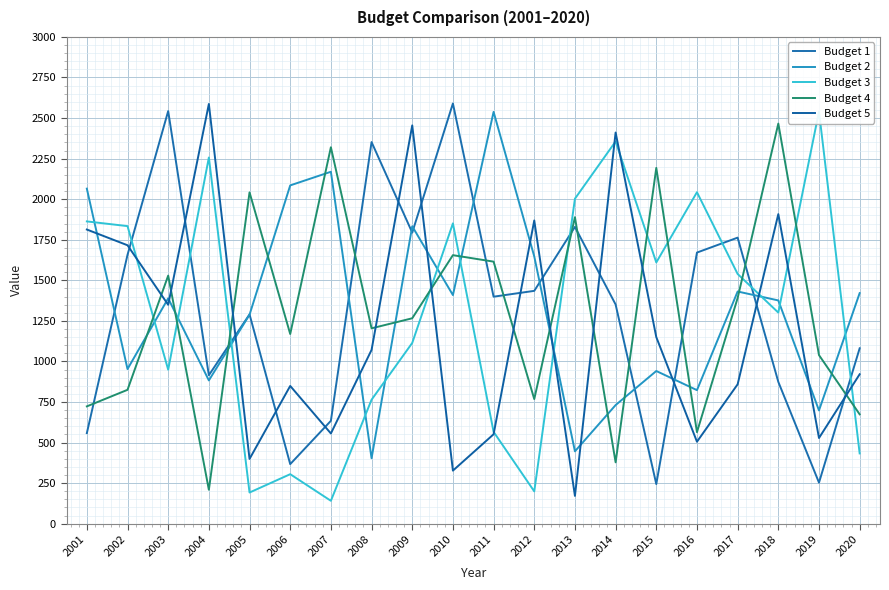

Which series ends up on top after the final intersection of Budget 1 and Budget 2?

Budget 2